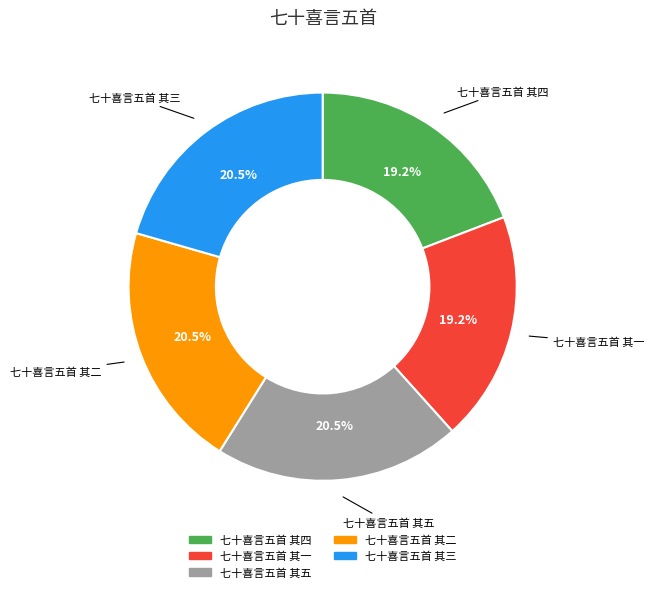

What percentage is NOT represented by 七十喜言五首 其二?

79.5%